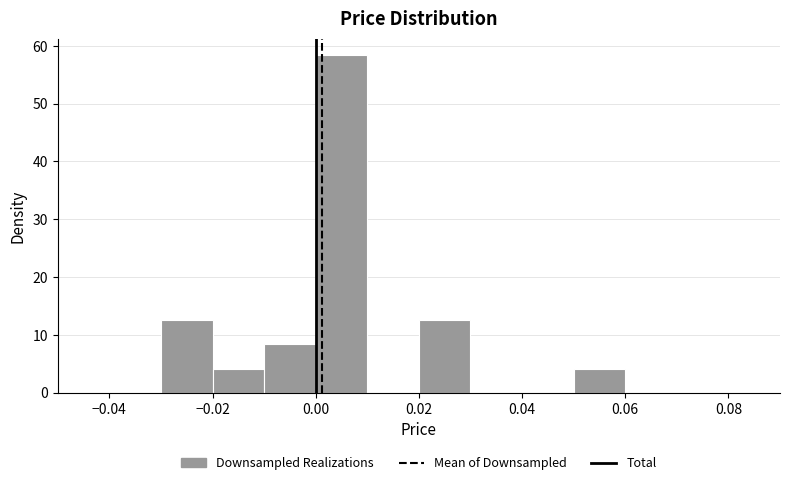

Which range on the x-axis has the tallest bar?

0.00 to 0.01